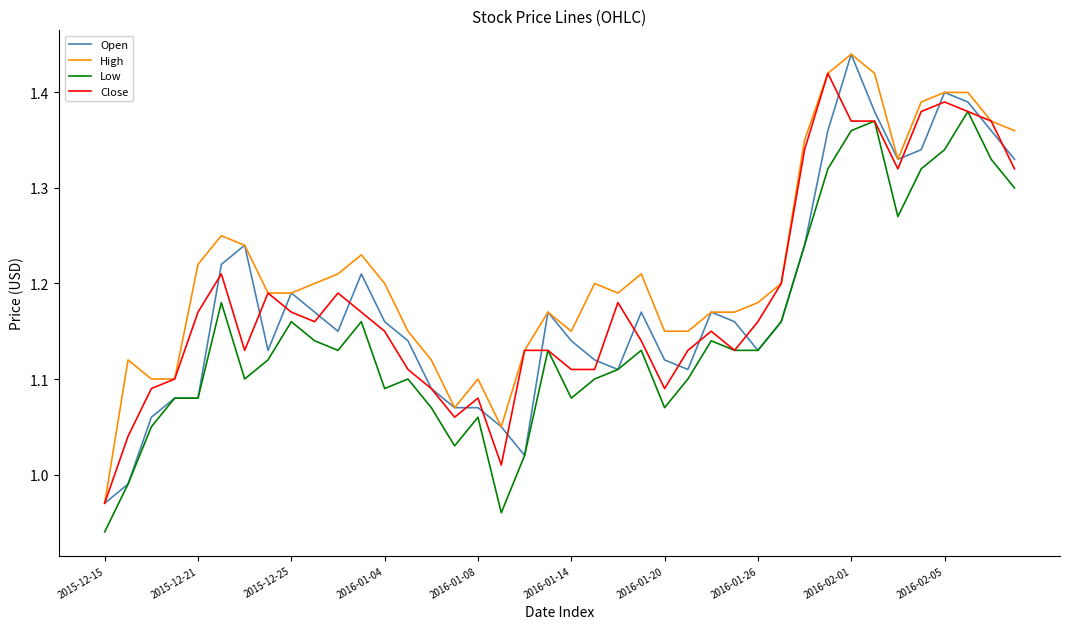

Which series has the largest total across all categories?

High